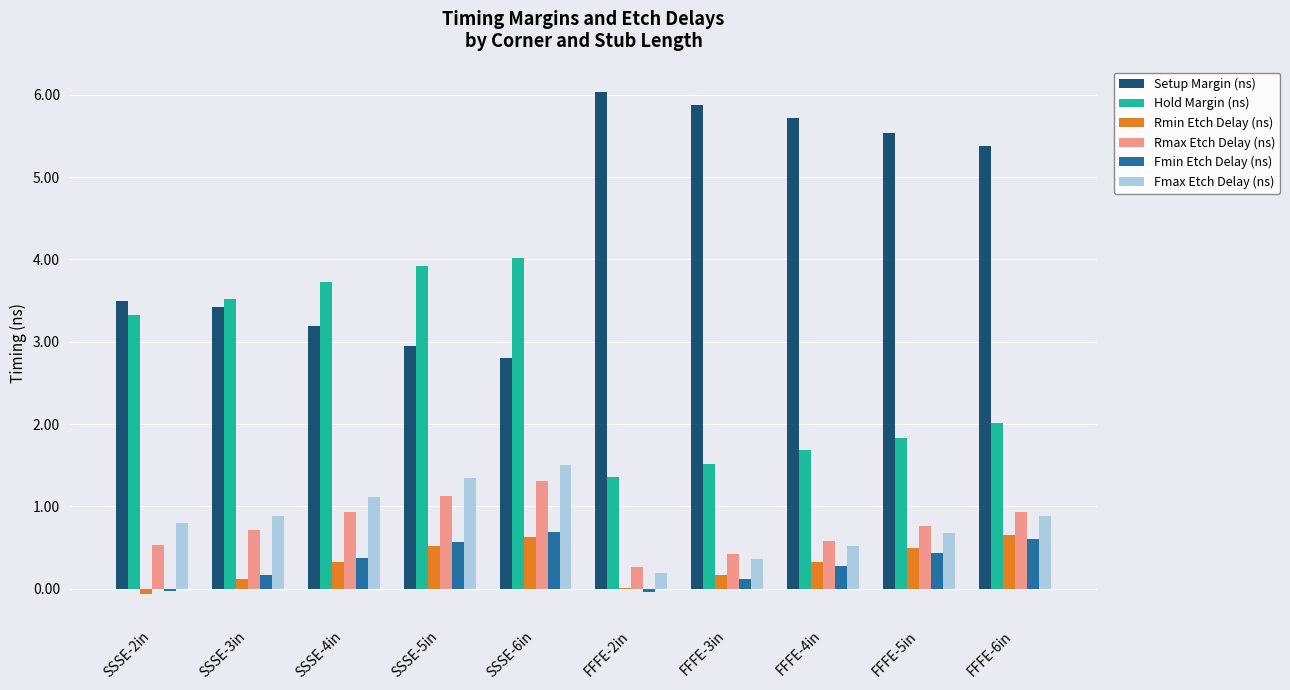

What is the sum of all Rmax Etch Delay (ns) values?

7.6